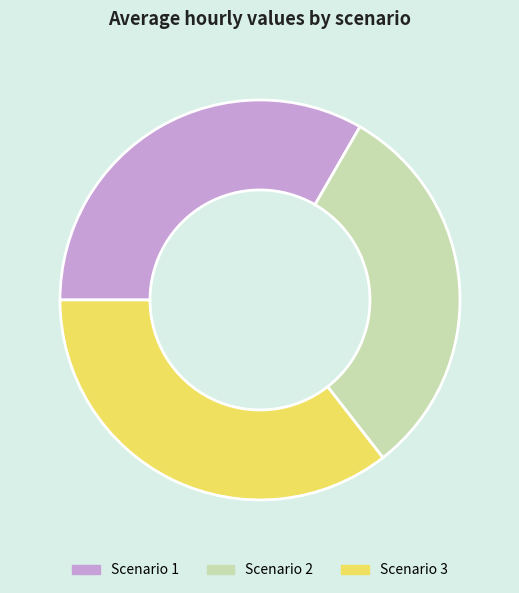

Does any single category account for the majority?

No